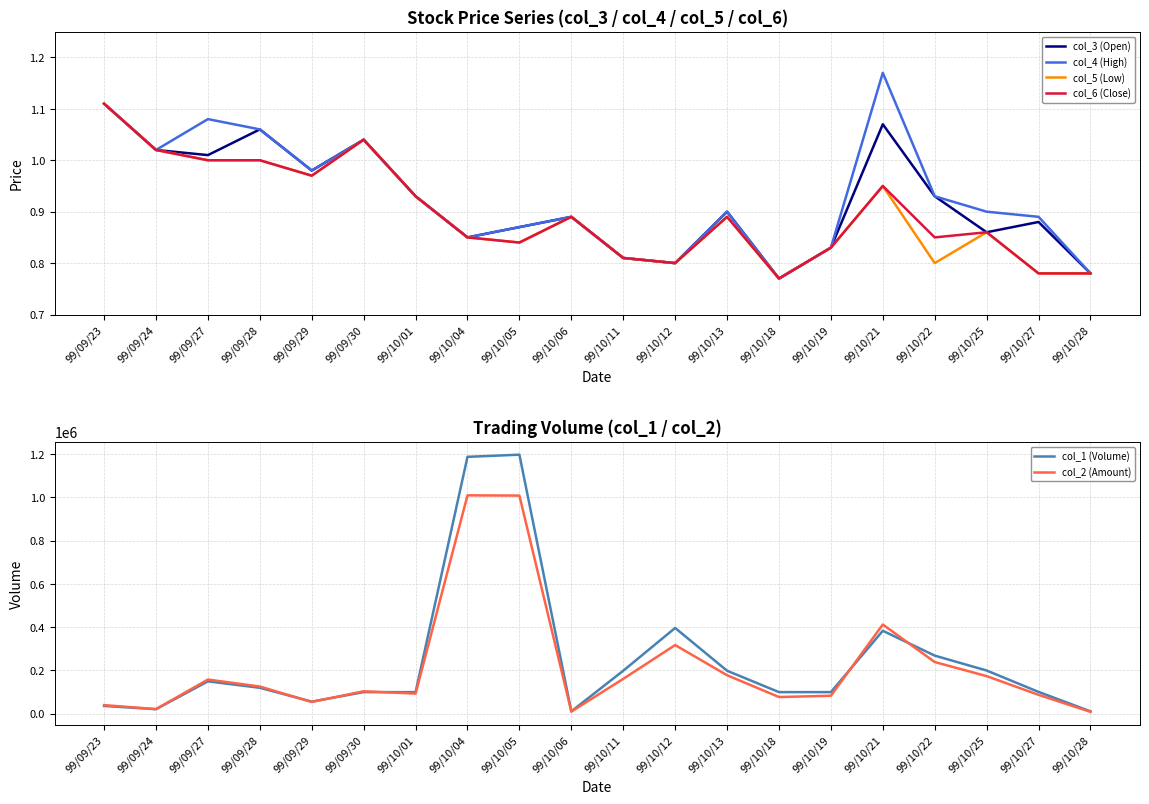

How many lines are shown in the chart?

6